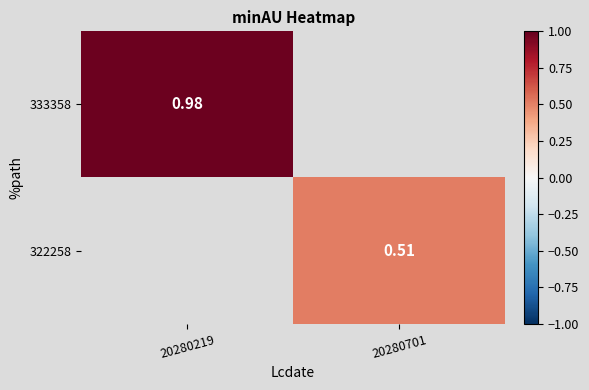

Is the value of 333358 at 20280701 greater than the value of 322258 at 20280219?

No